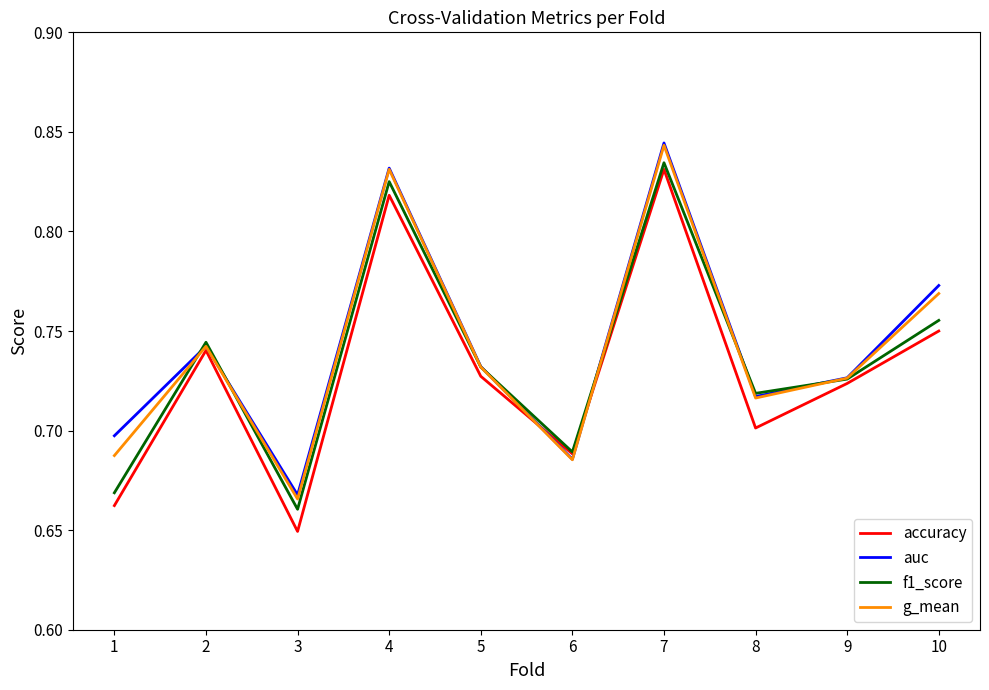

At which label does auc reach its minimum?

3